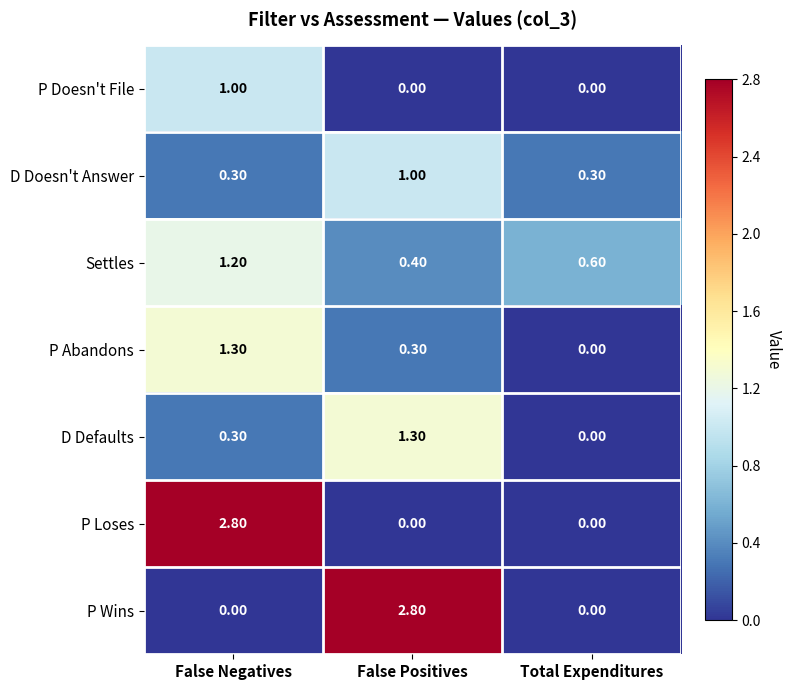

What is the greatest value displayed?

2.8